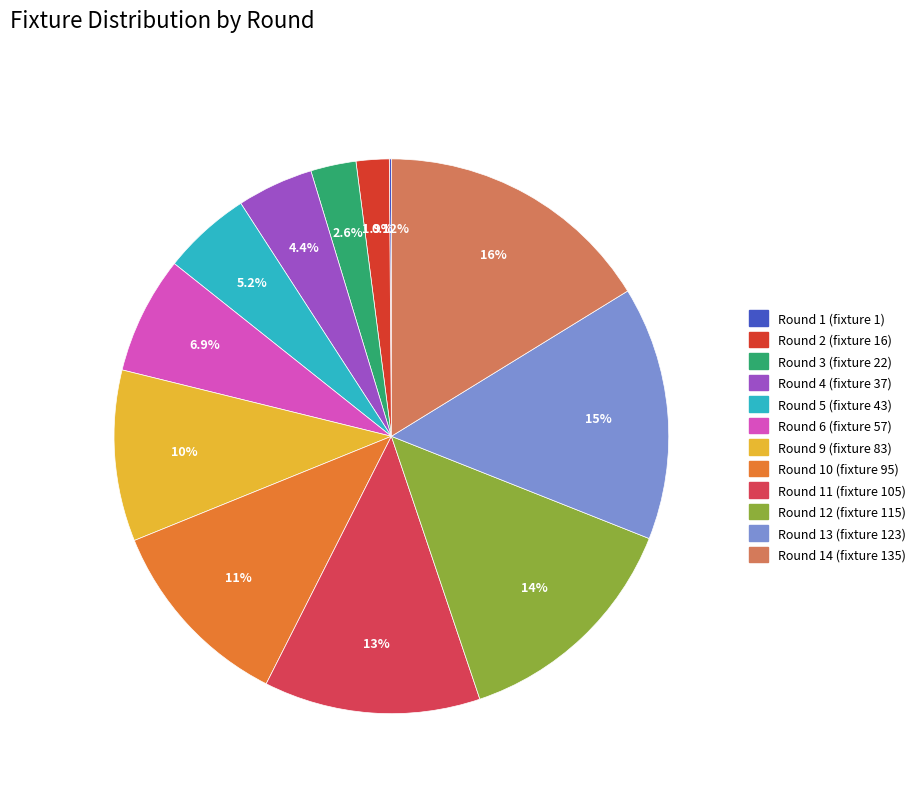

Which has a higher value, Round 11 (fixture 105) or Round 3 (fixture 22)?

Round 11 (fixture 105)